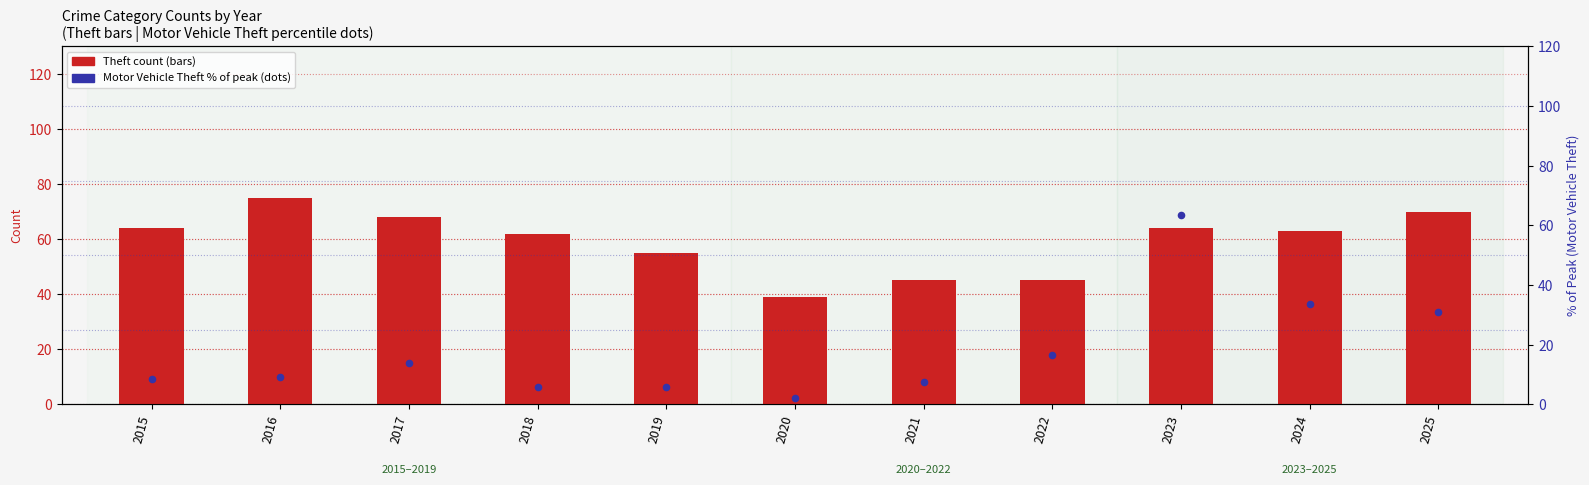

What are all the series names shown in the legend?

Theft count, Motor Vehicle Theft % of peak